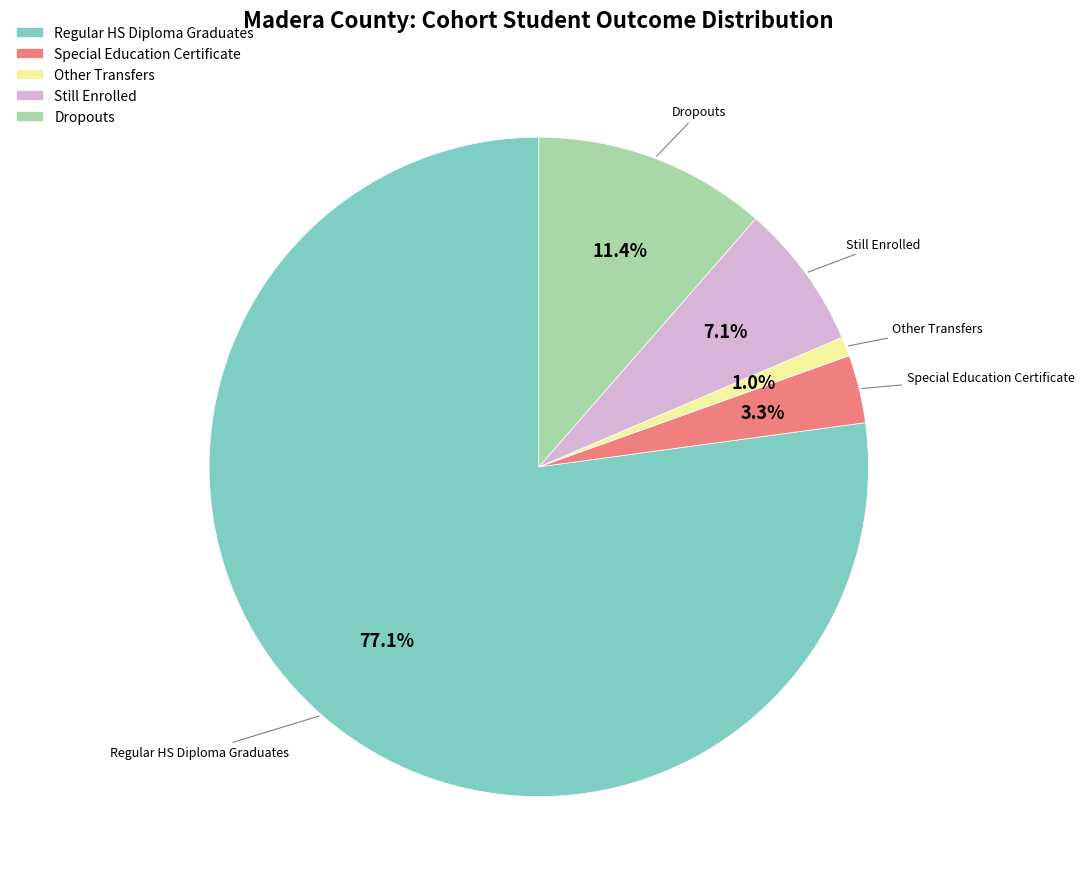

How many segments does this pie chart have?

5